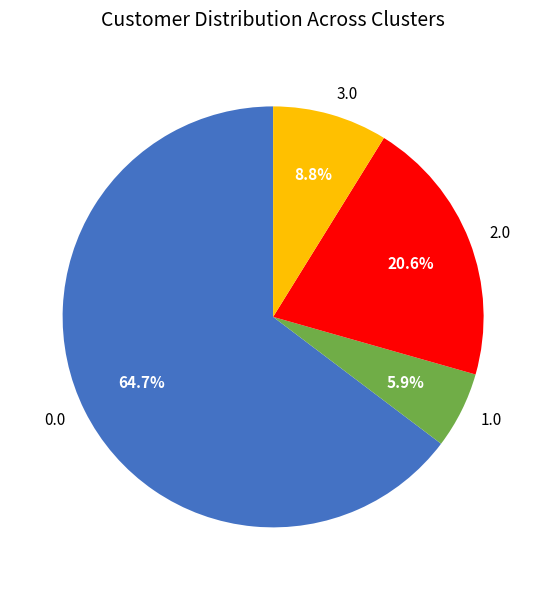

Is it true that 0.0 is 65% of the pie?

True